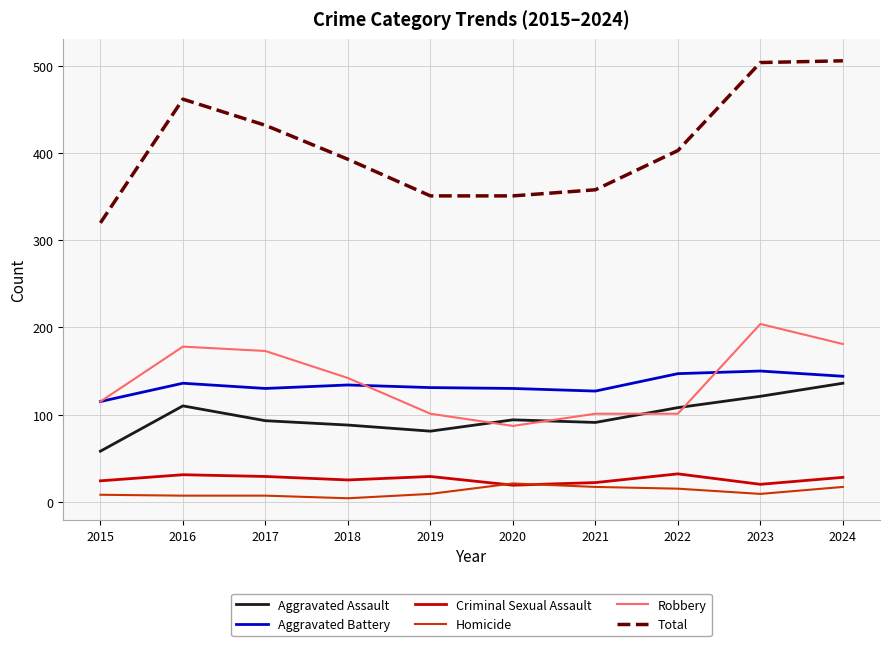

What is the smallest value displayed?

4